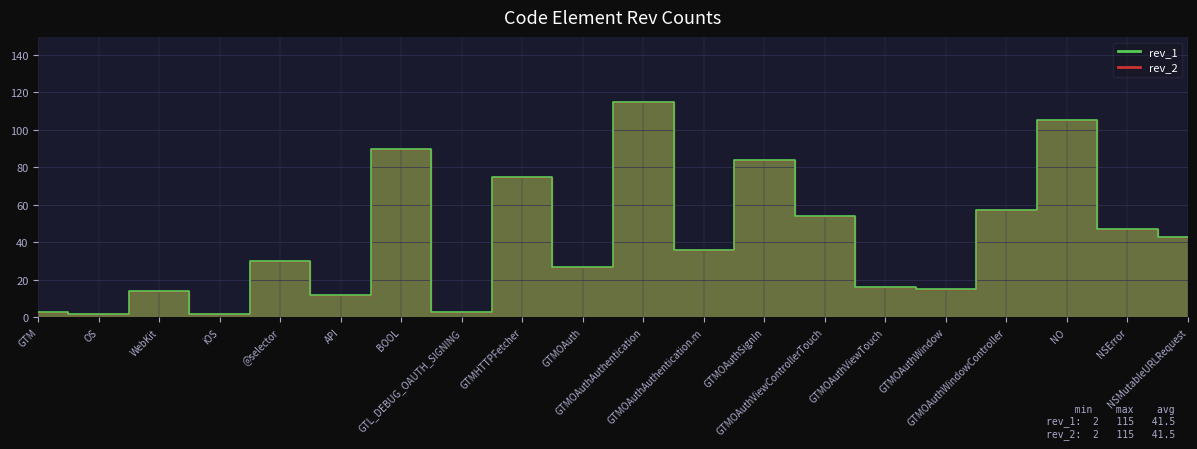

What is the lowest value of the rev_1 series?

2